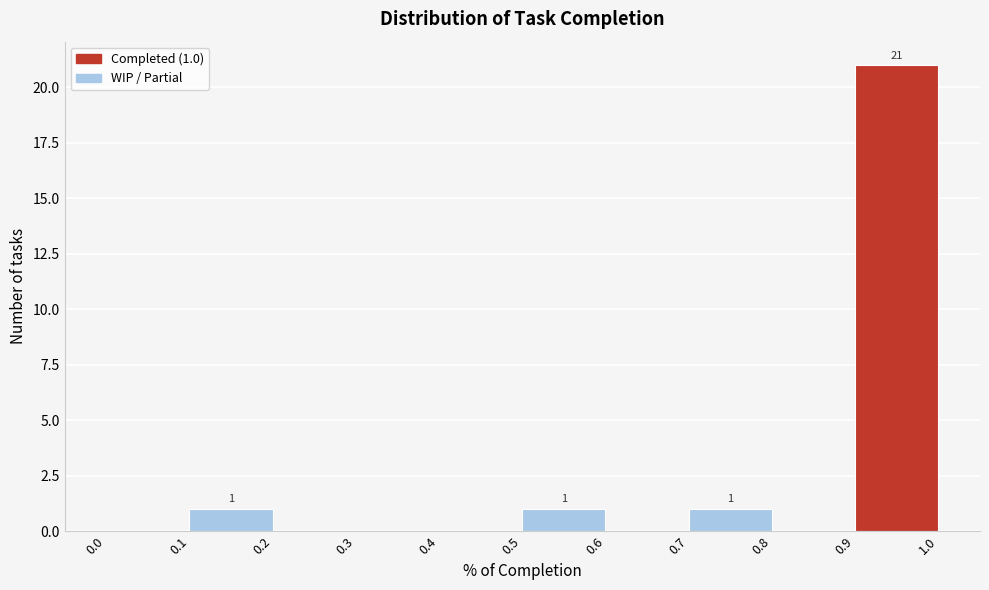

Which range on the x-axis has the tallest bar?

0.9 to 1.0